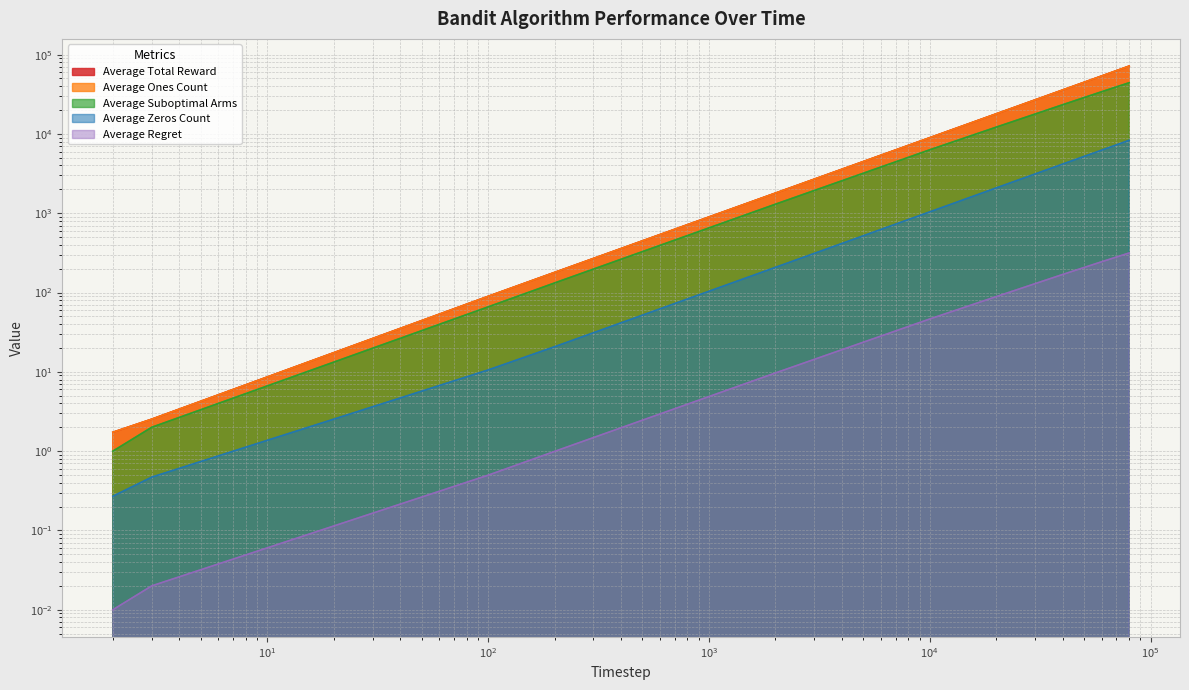

What is the value of the Average Zeros Count point at the 1st from the left?

0.3